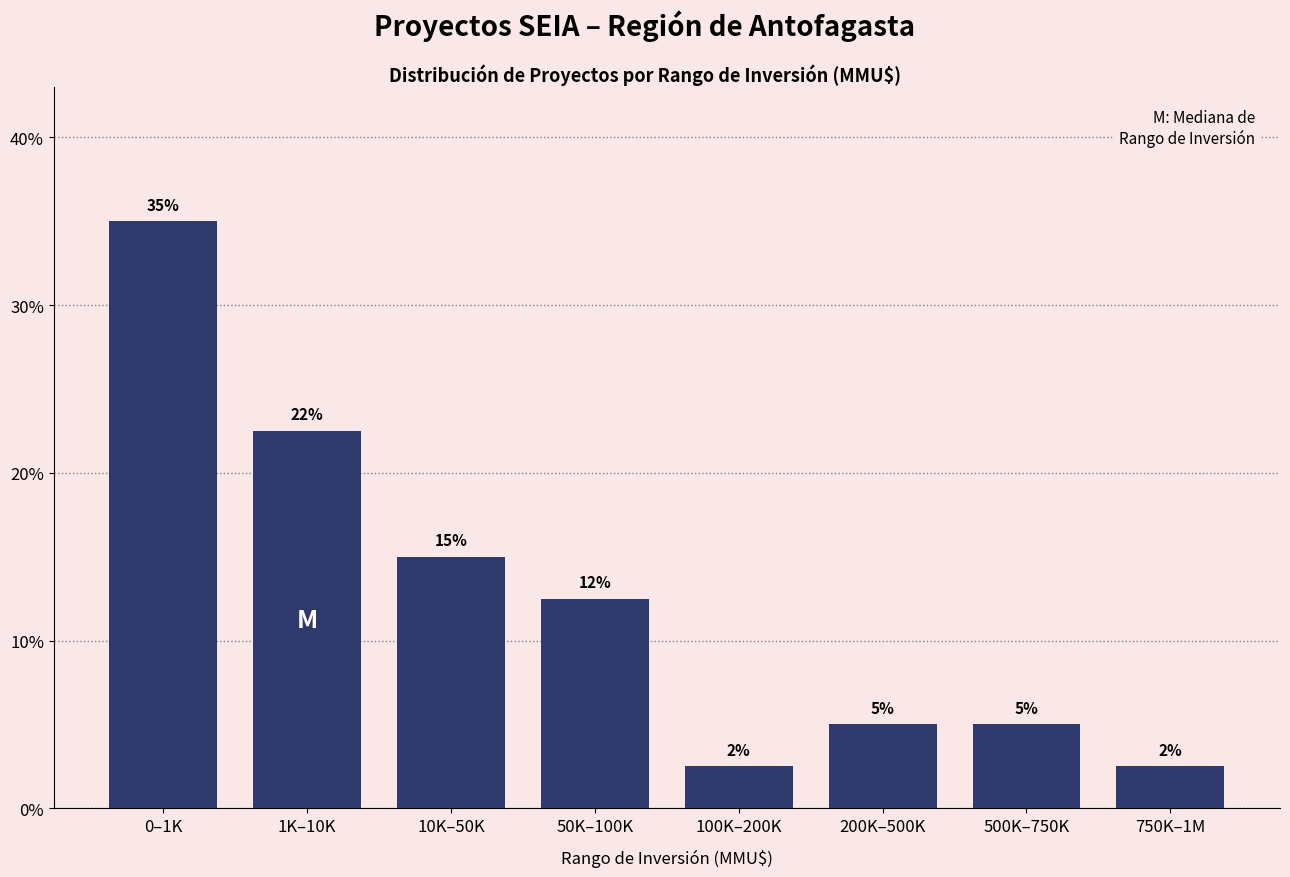

What is the approximate value at 0–1K?

35.0